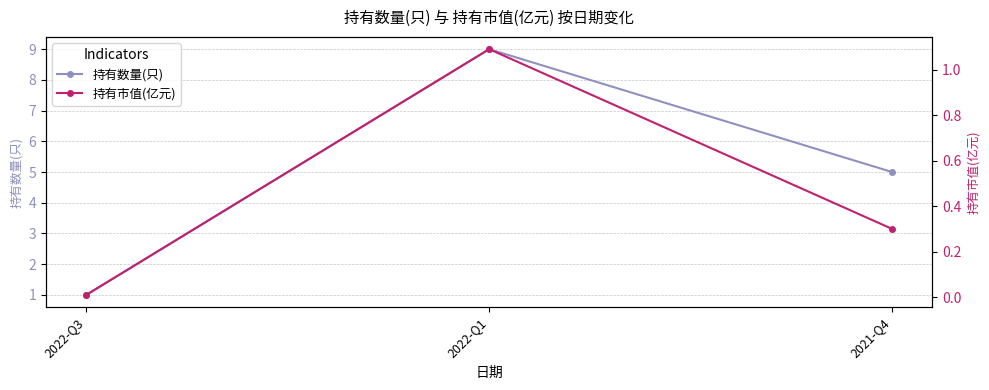

What is the sum of the 持有数量(只) values at 2022-Q3 and 2021-Q4?

6